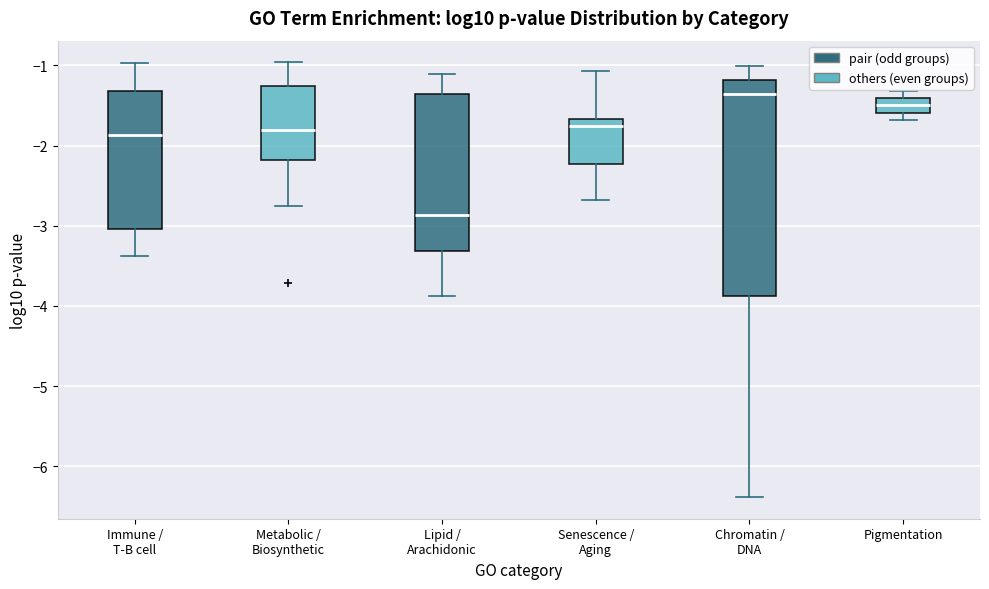

Reading left to right, read every box against the y-axis: the position of its median line, the range the box covers, and the ends of its whiskers. The values are not printed on the chart, so give them approximately, as read against the axis.

Immune / T-B cell: median -1.9, box -3.0 to -1.3, whiskers -3.4 to -1.0
Metabolic / Biosynthetic: median -1.8, box -2.2 to -1.3, whiskers -2.8 to -1.0
Lipid / Arachidonic: median -2.9, box -3.3 to -1.4, whiskers -3.9 to -1.1
Senescence / Aging: median -1.7 (just below the box's upper edge), box -2.2 to -1.7, whiskers -2.7 to -1.1
Chromatin / DNA: median -1.4, box -3.9 to -1.2, whiskers -6.4 to -1.0
Pigmentation: median -1.5, box -1.6 to -1.4, whiskers -1.7 to -1.3